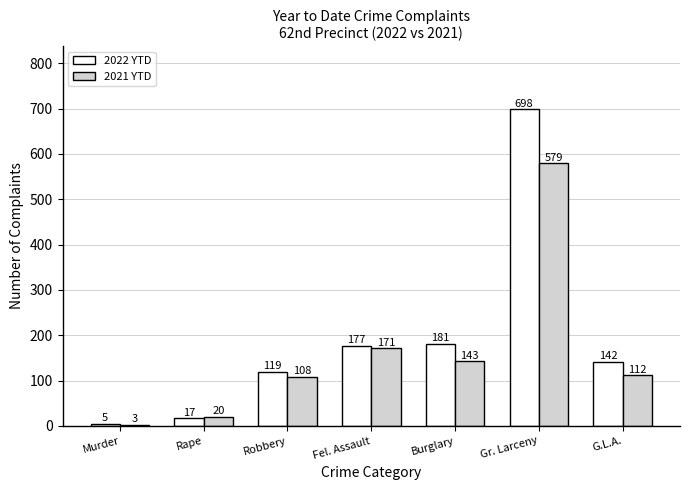

What is the label of the 2nd bar from the right?

Gr. Larceny